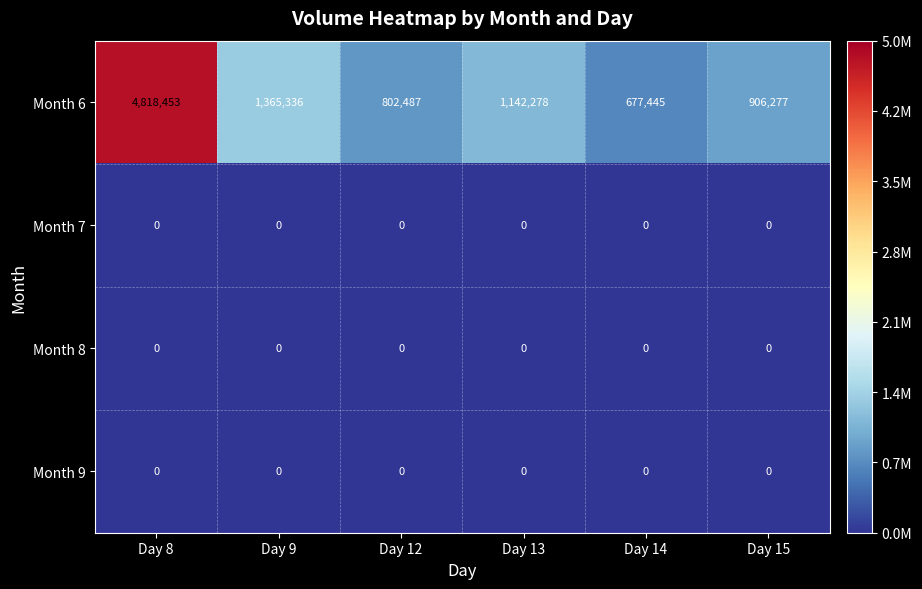

The Month 9 series shows 0 at Day 12. True or false?

True